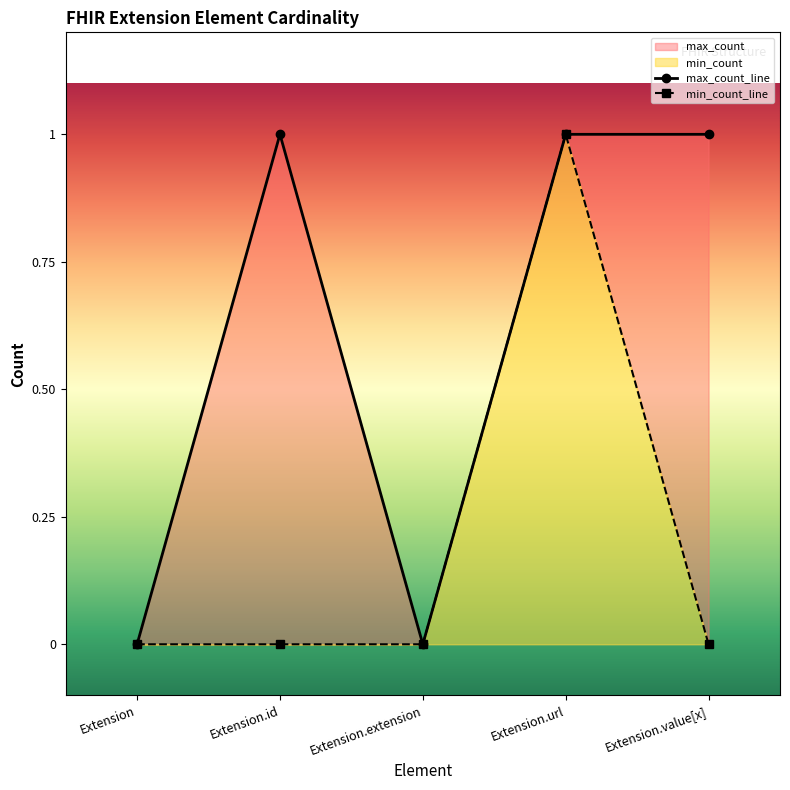

What is the average value of the max_count series?

1